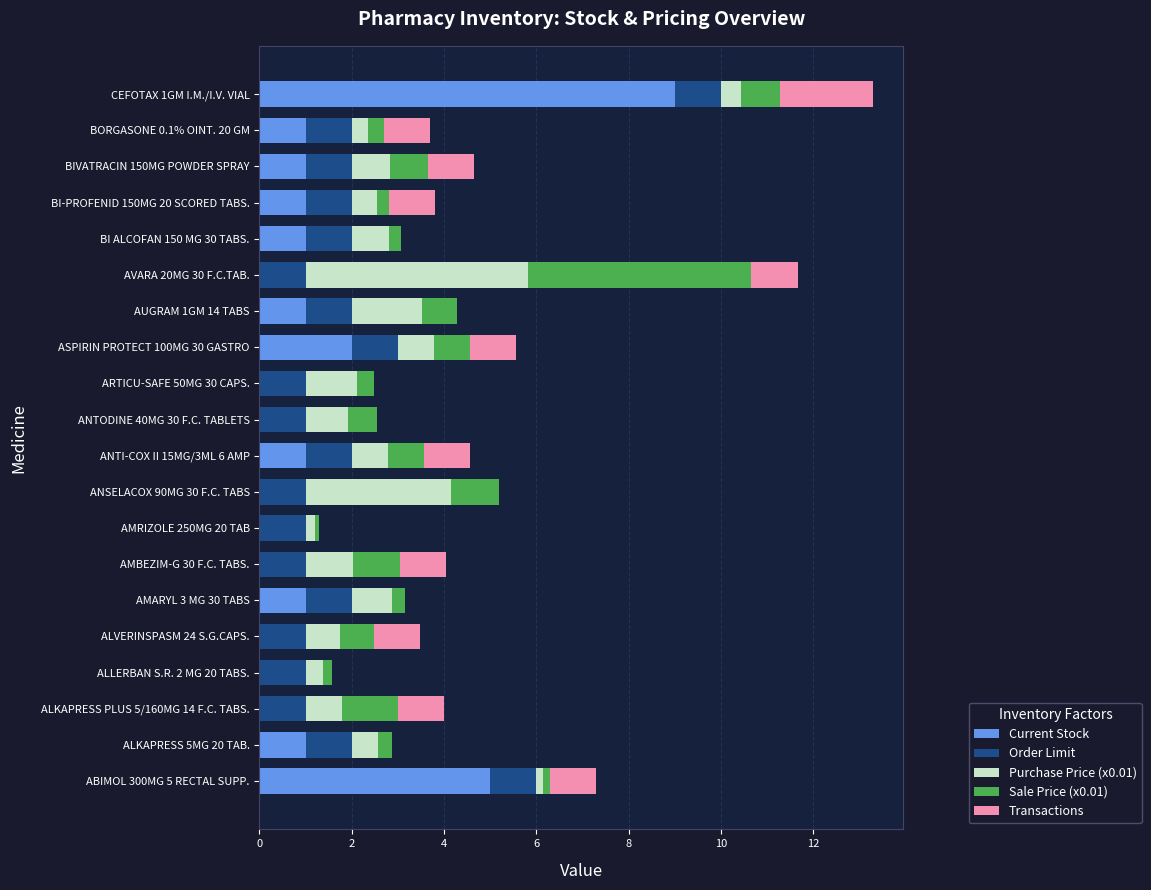

How many distinct data groups are displayed?

5